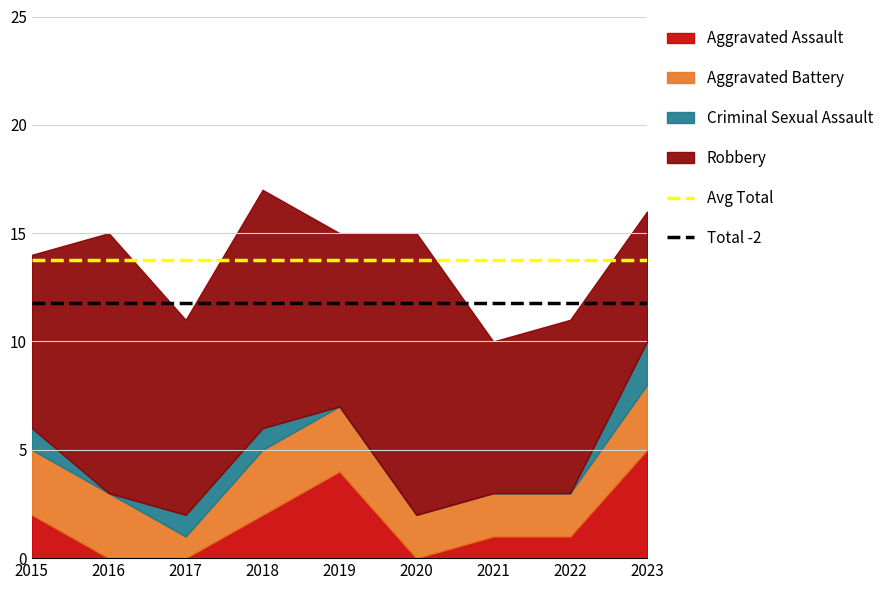

Does the chart have visible grid lines?

Yes